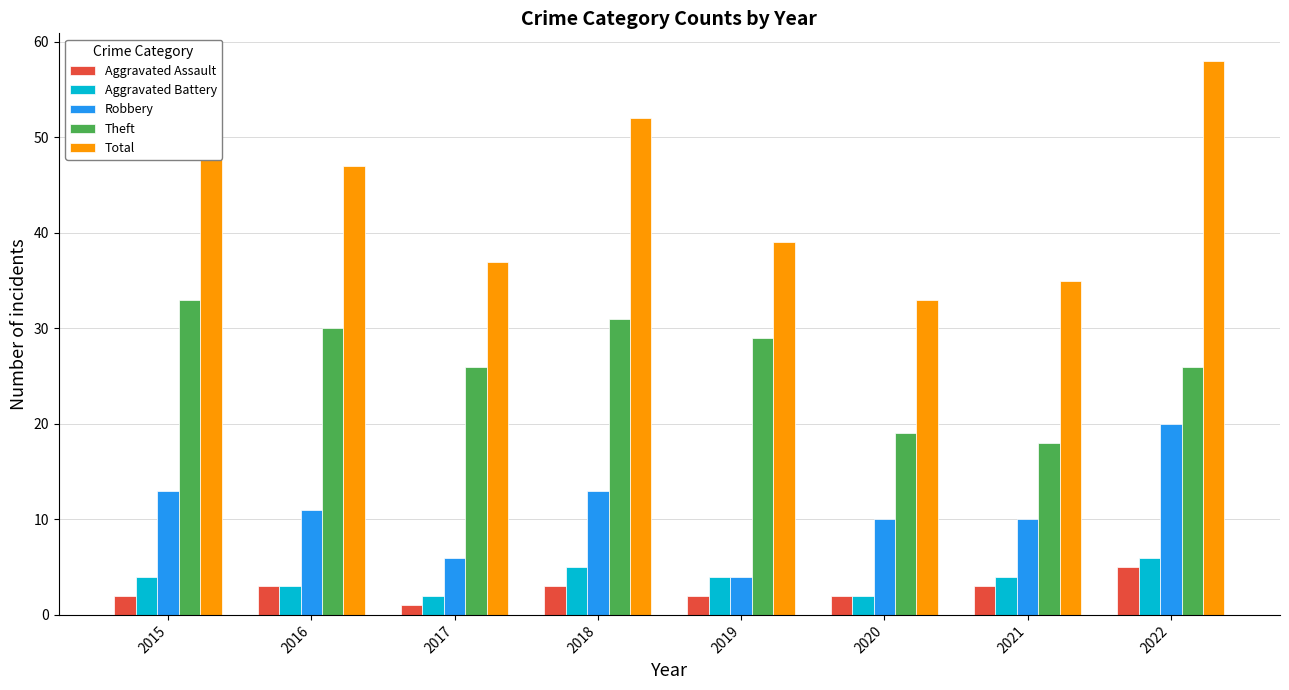

Which series changed the most between 2016 and 2019?

Total